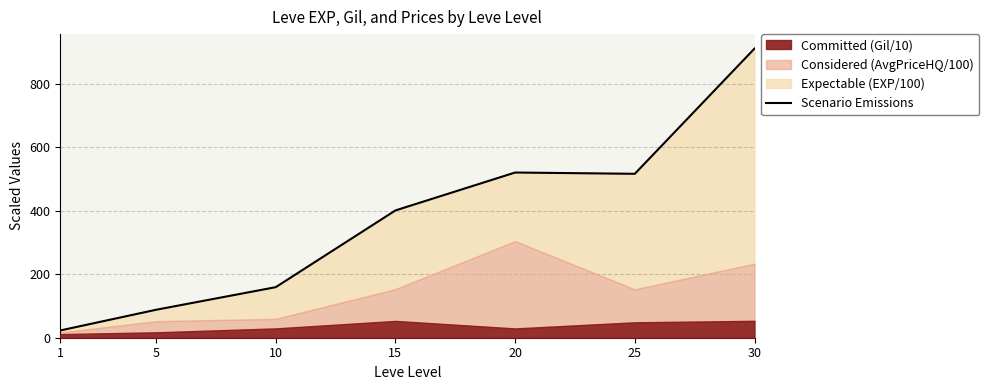

Count the number of categories in the chart.

7